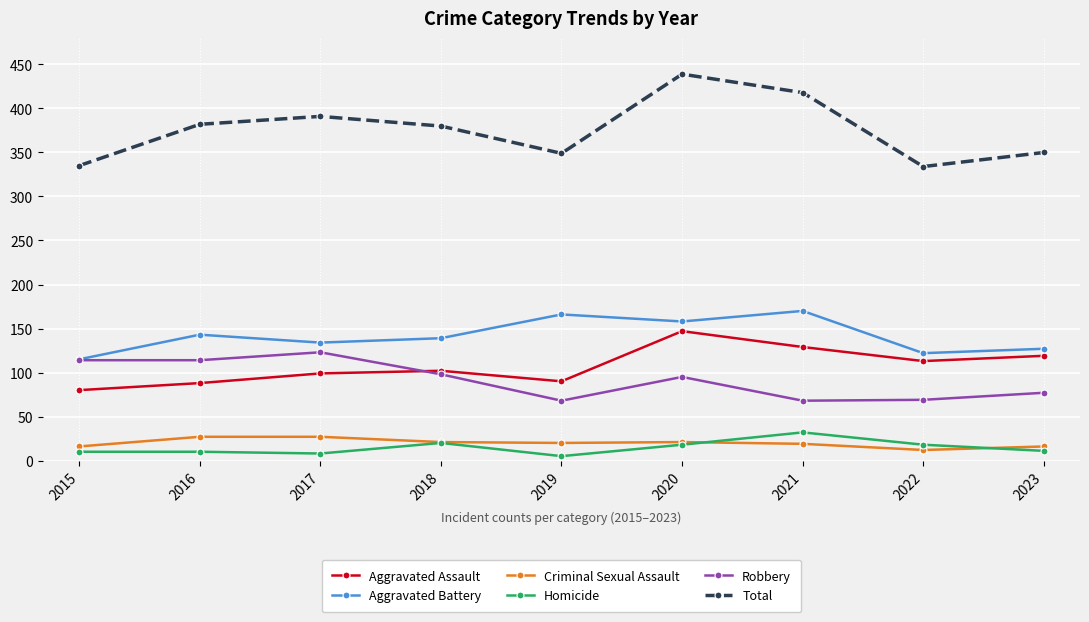

What value does the Robbery series have at 2015?

114